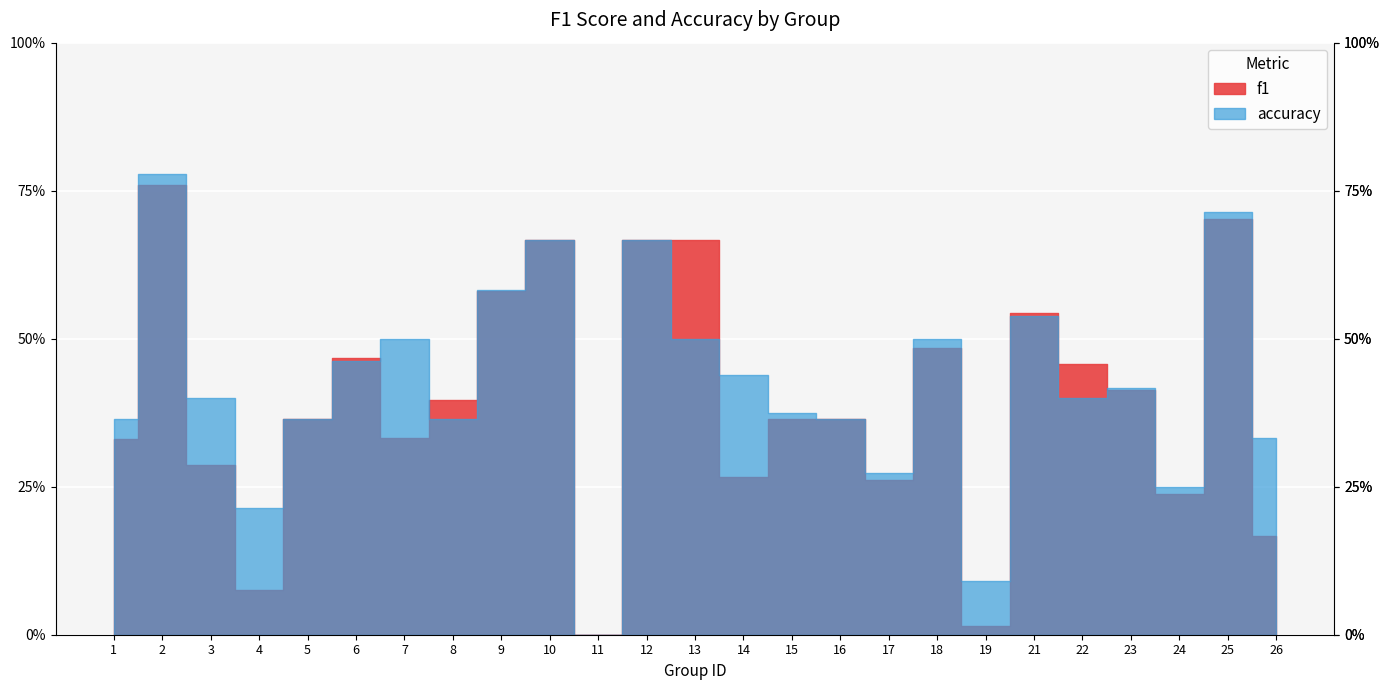

Which category has the lowest value in the accuracy series?

11